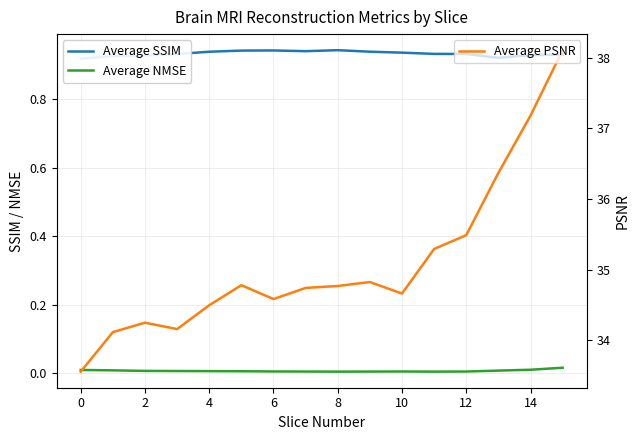

Reading left to right, extract all data points from this chart.

Average SSIM: 0.9	0.9	0.9	0.9	0.9	0.9	0.9	0.9	0.9	0.9	0.9	0.9	0.9	0.9	0.9	0.9
Average NMSE: 0.0	0.0	0.0	0.0	0.0	0.0	0.0	0.0	0.0	0.0	0.0	0.0	0.0	0.0	0.0	0.0
Average PSNR: 33.6	34.1	34.2	34.2	34.5	34.8	34.6	34.7	34.8	34.8	34.7	35.3	35.5	36.4	37.2	38.1